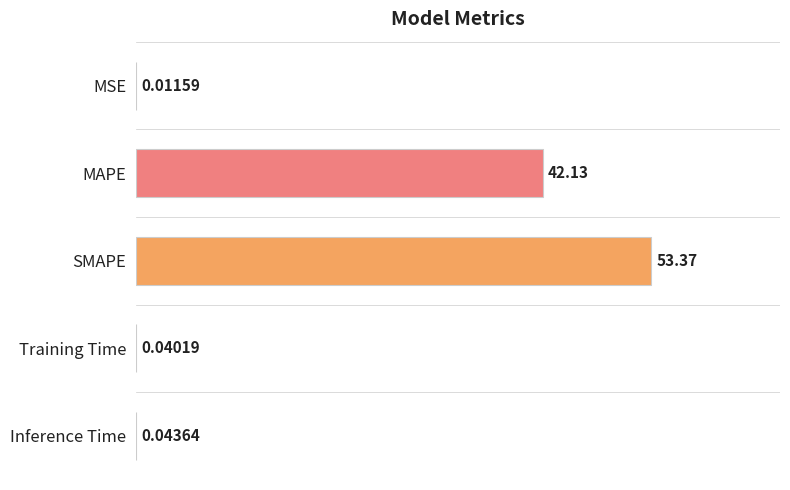

At which label is the value closest to 26?

MAPE